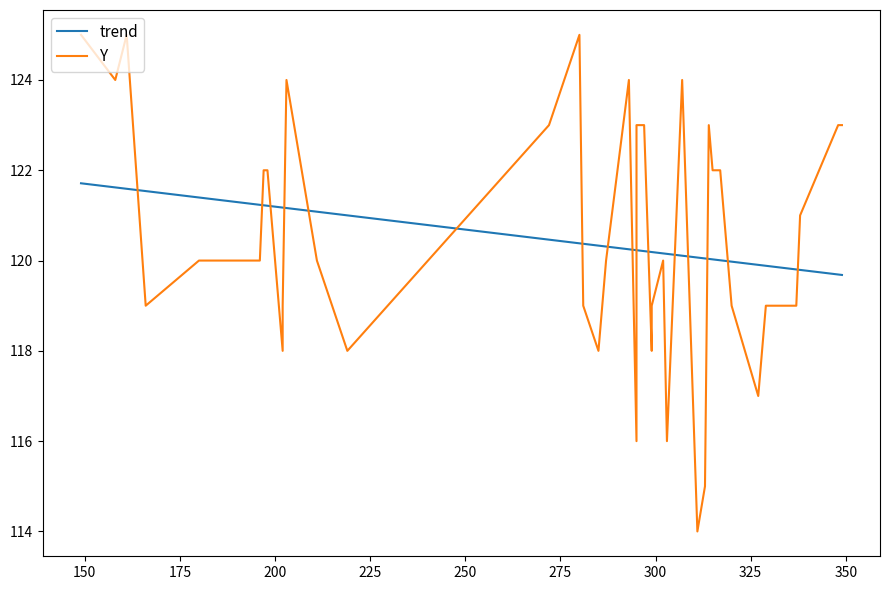

The trend series shows 121.6 at 150. True or false?

True